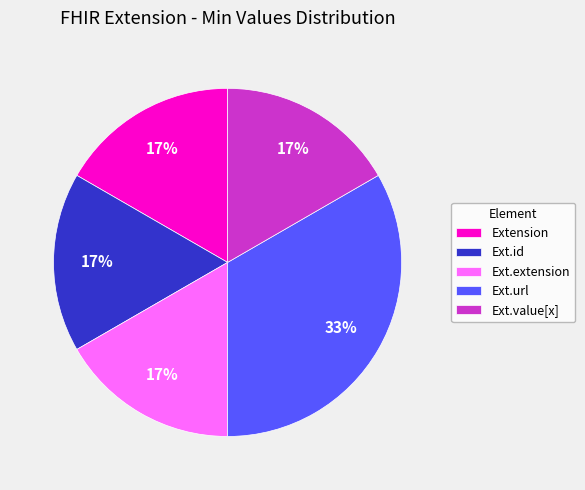

To the nearest percent, what is the average slice percentage?

20%